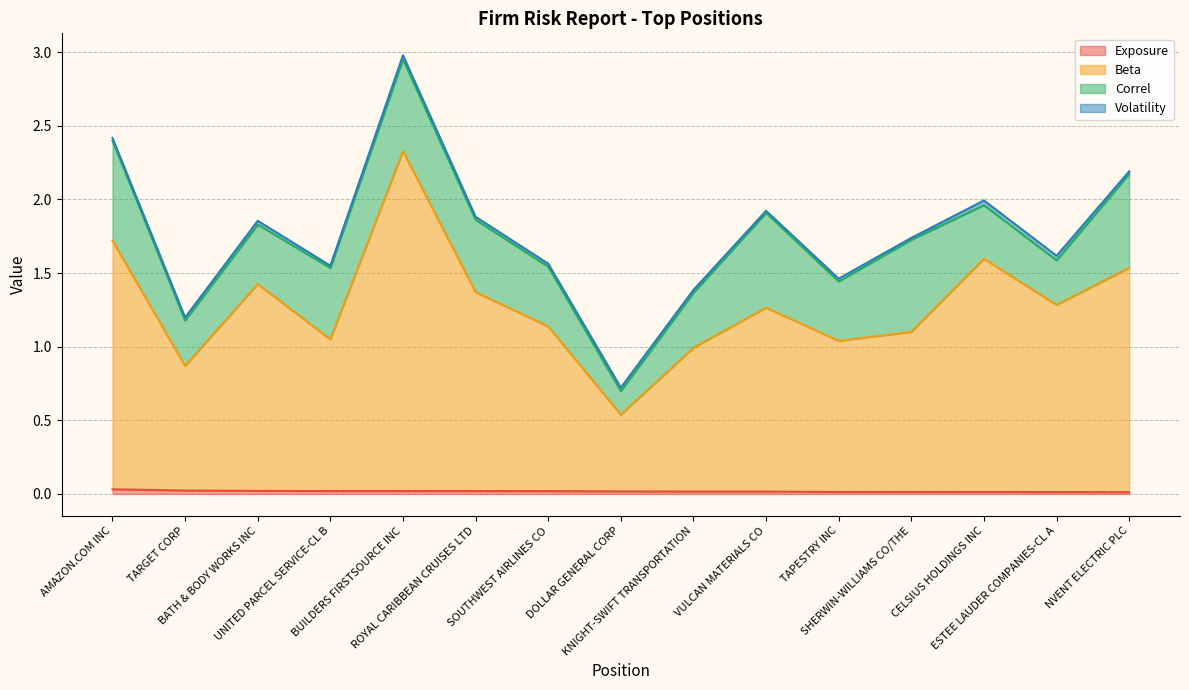

The Exposure series shows 0.0 at SOUTHWEST AIRLINES CO. True or false?

True